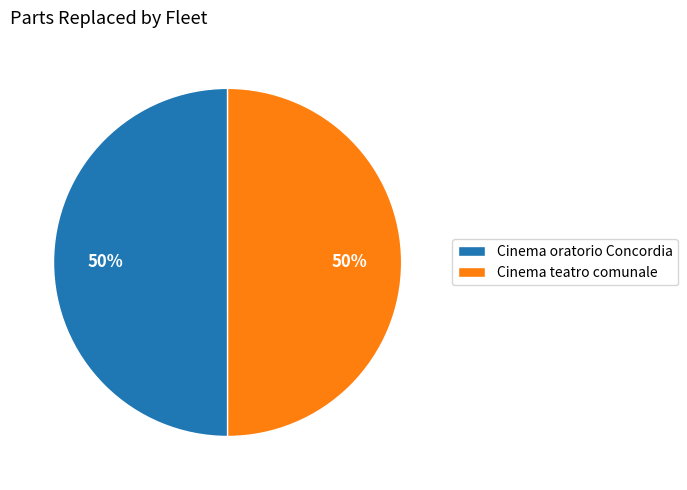

Count the number of slices in the pie.

2